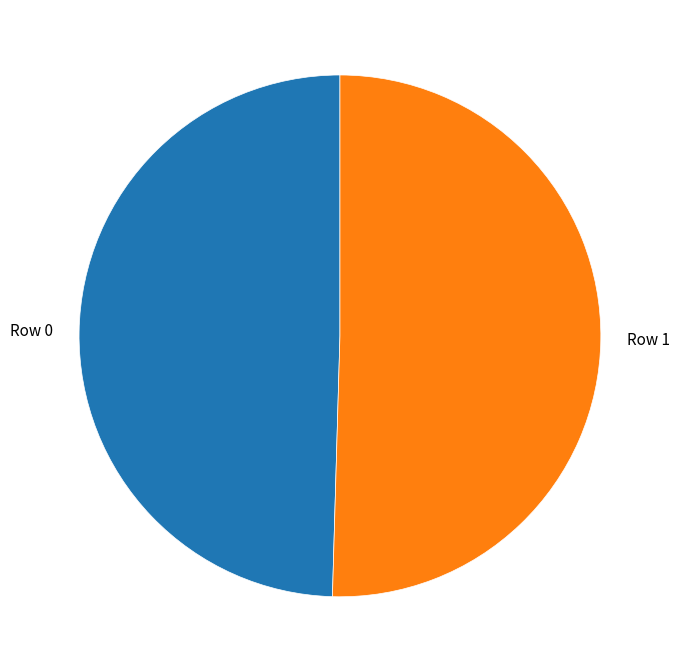

Rank the categories by value from highest to lowest.

Row 1, Row 0